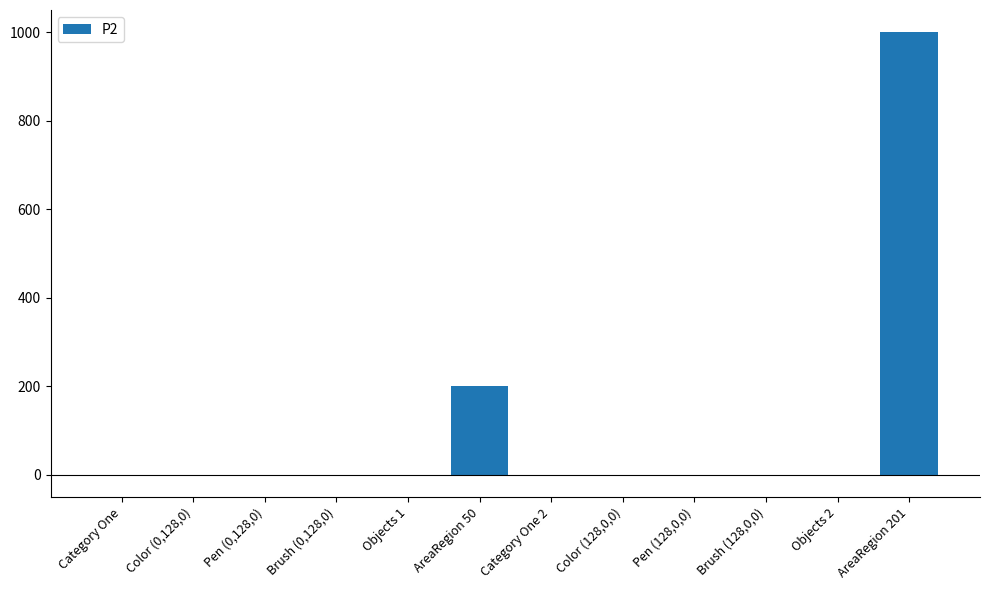

How many series are shown in this chart?

1